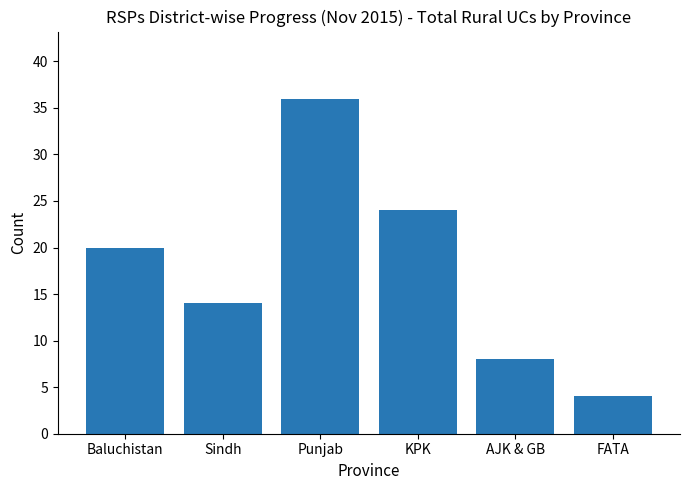

List the labels in order of value, smallest first.

FATA, AJK & GB, Sindh, Baluchistan, KPK, Punjab